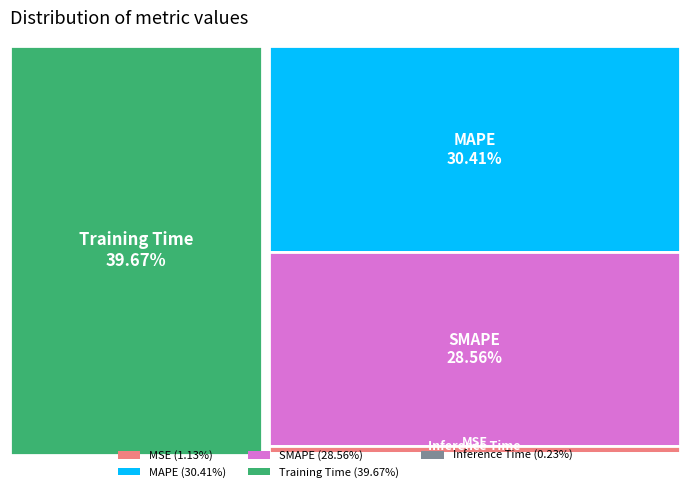

Which has a higher value, Inference Time or MSE?

MSE